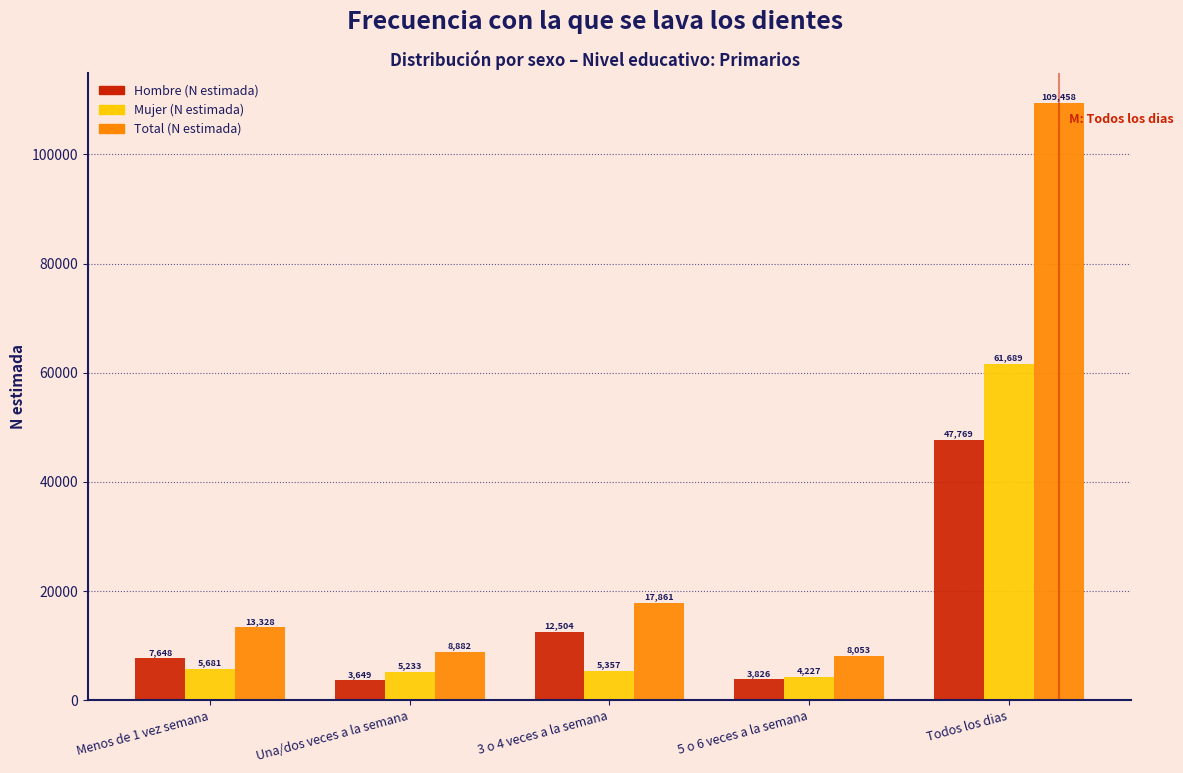

Reading right to left, transcribe all the data shown in this chart.

Hombre (N estimada): 47769	3826	12504	3649	7648
Mujer (N estimada): 61689	4227	5357	5233	5681
Total (N estimada): 109458	8053	17861	8882	13328